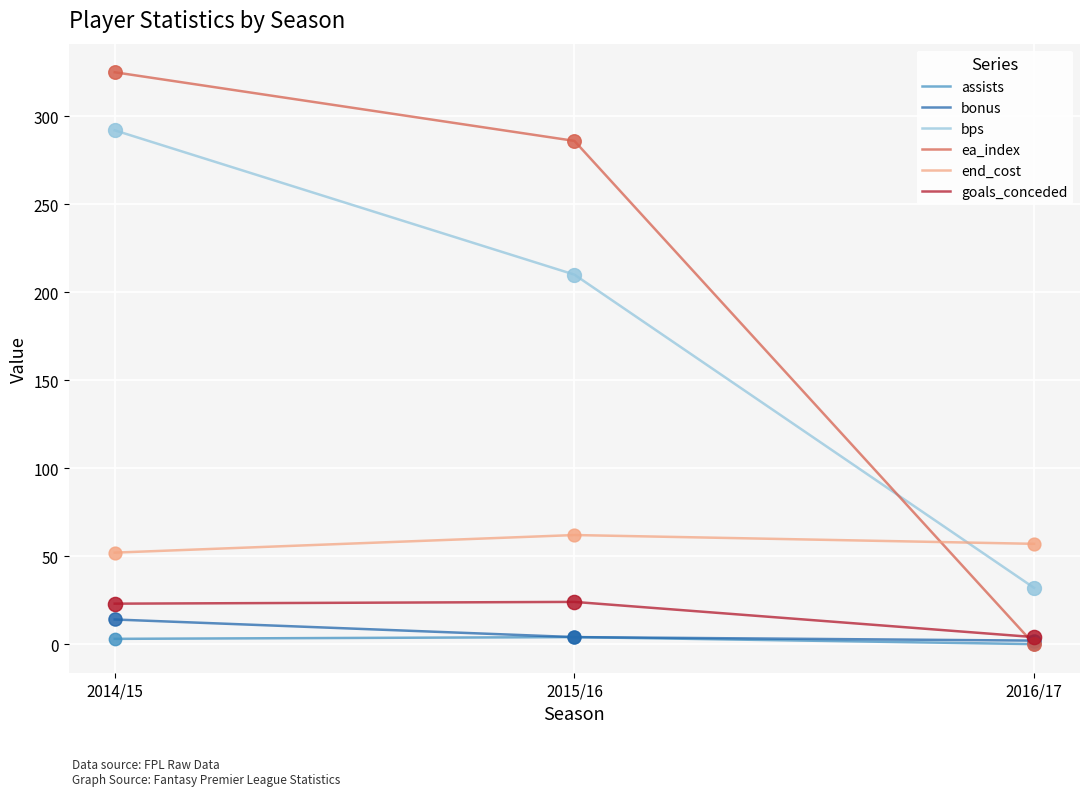

Which series has the widest spread of values?

ea_index